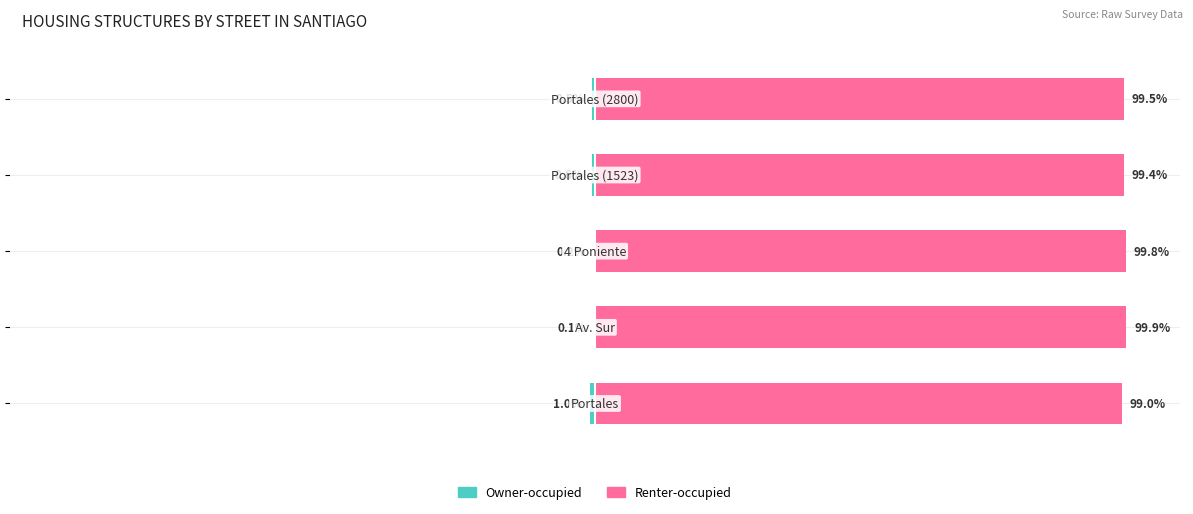

Is it true that Owner-occupied equals -0.6 at 0?

False